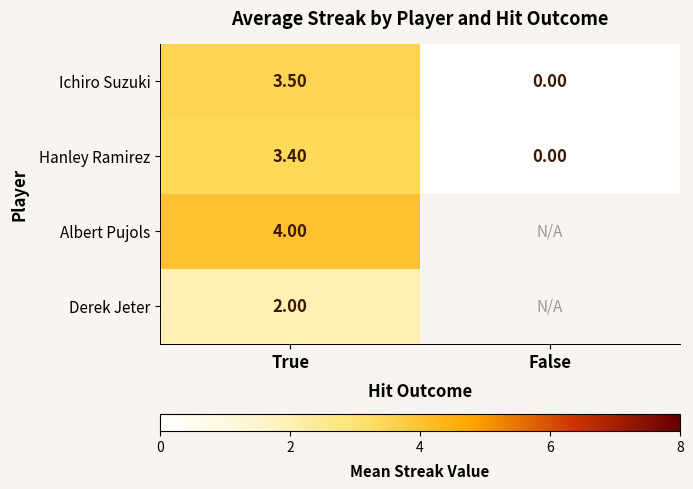

What is the spread (max minus min) of values at True?

2.0